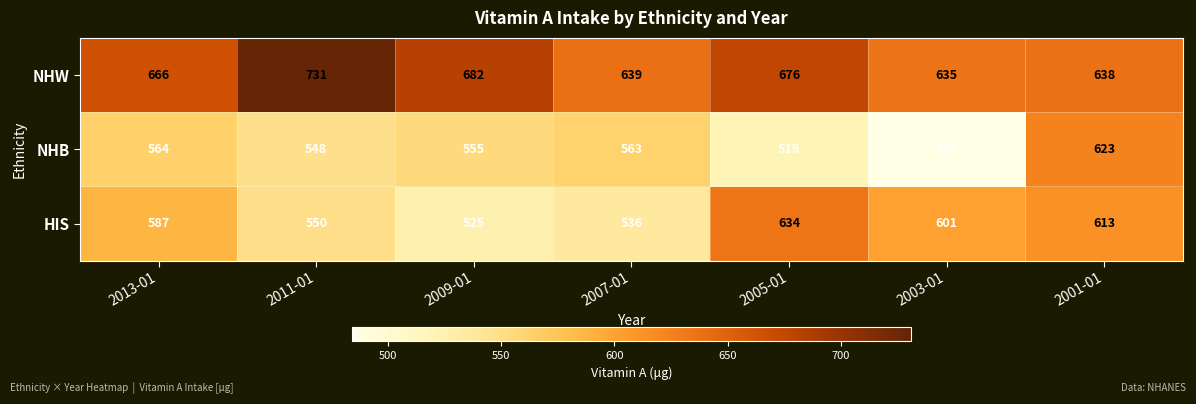

Reading left to right, transcribe all the data shown in this chart.

NHW: 666	731	682	639	676	635	638
NHB: 564	548	555	563	519	484	623
HIS: 587	550	525	536	634	601	613